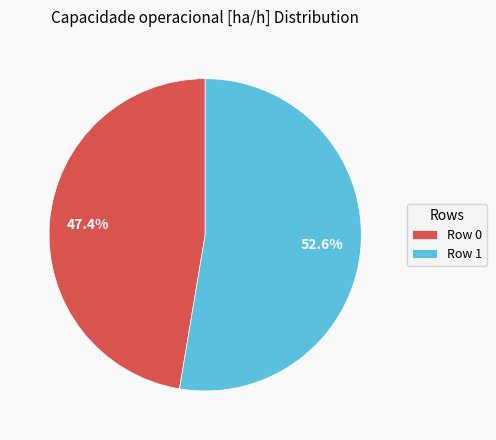

Count the number of slices in the pie.

2